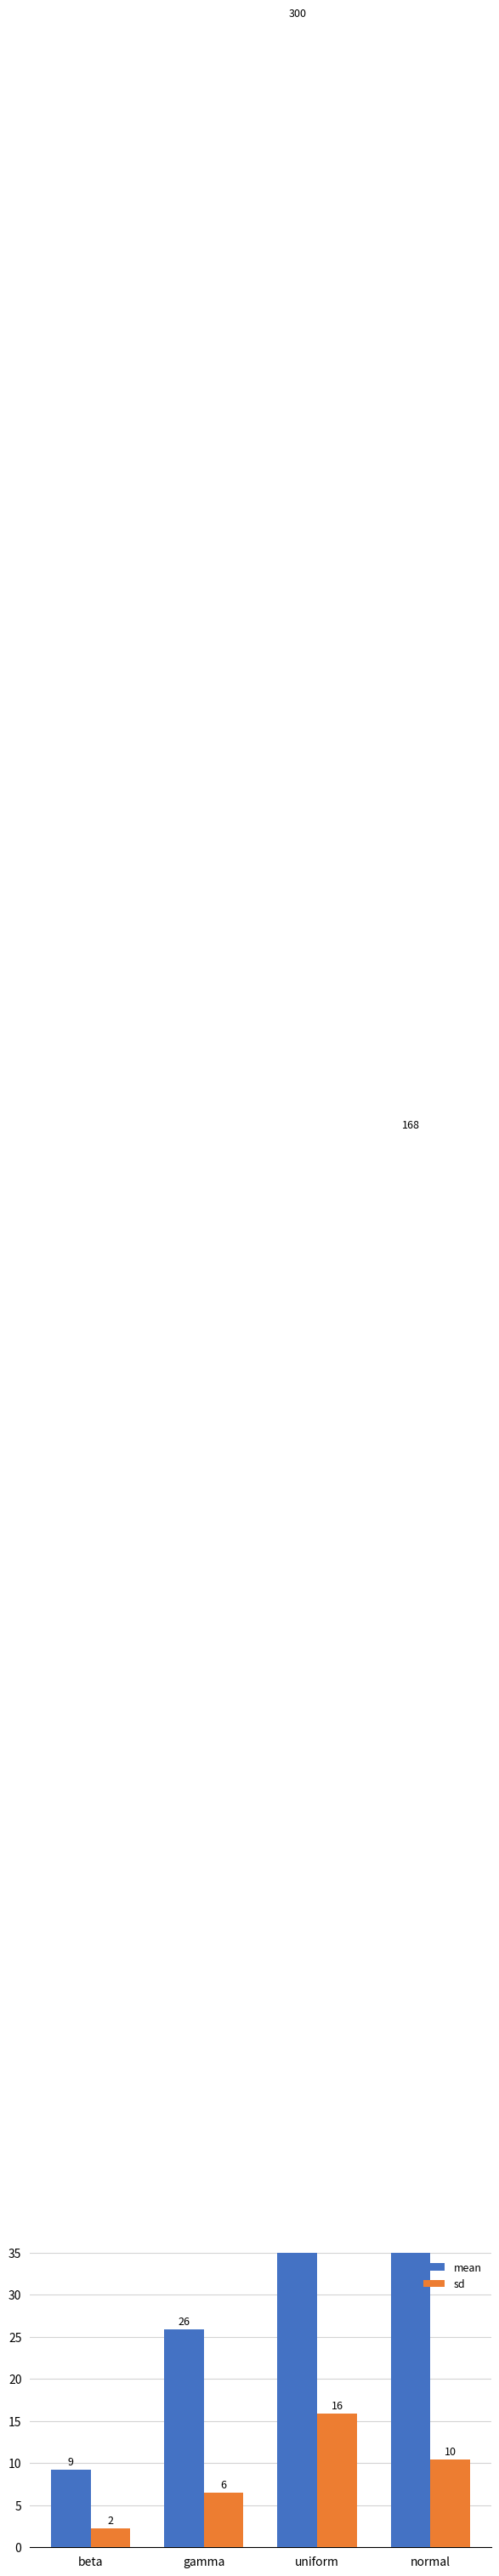

Which category has the lowest value in the mean series?

beta